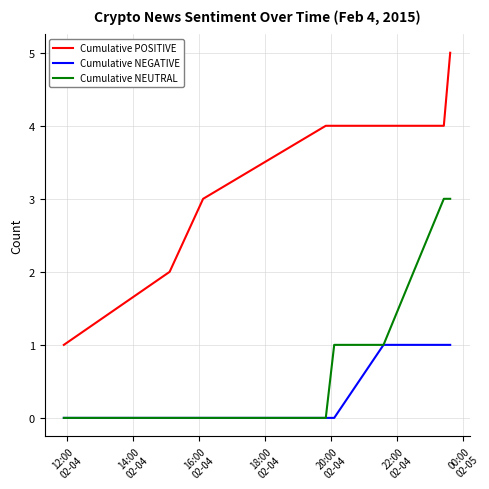

True or false: Cumulative NEUTRAL and Cumulative POSITIVE cross at least once.

False